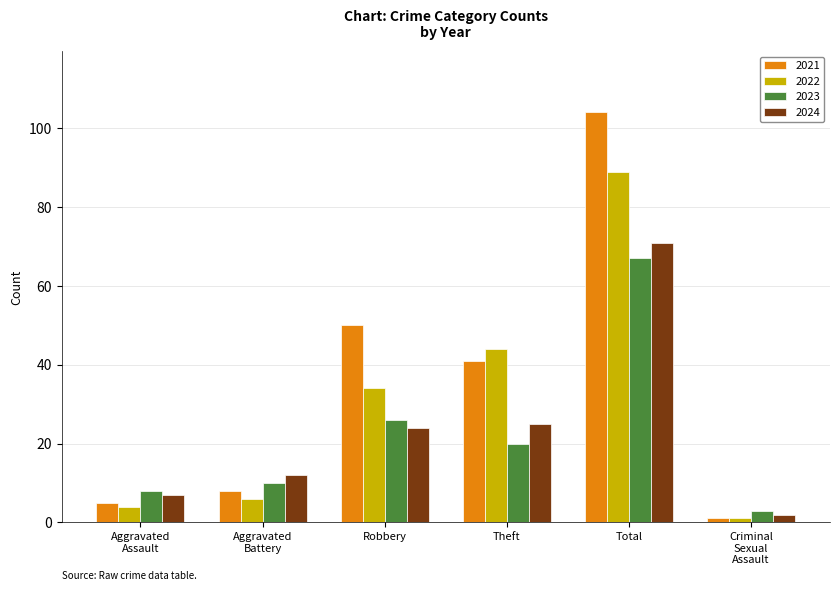

What is the sum of the 2022 values at Aggravated
Assault and Aggravated
Battery?

10